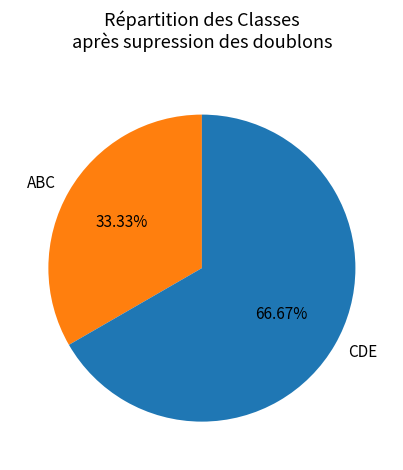

Which category has the biggest portion of the pie?

CDE